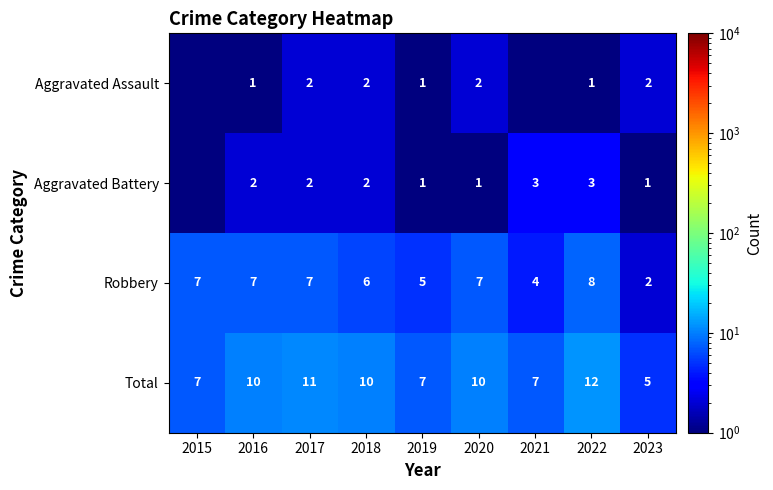

What is the difference between the highest and lowest values at 2020?

9.0